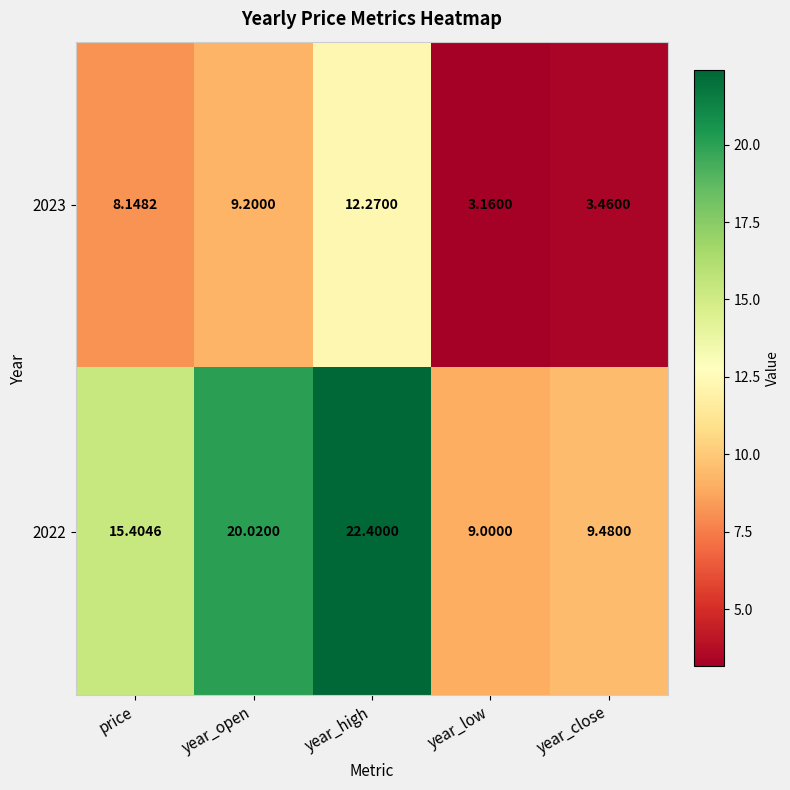

At which label is 2023 closest to 7?

price